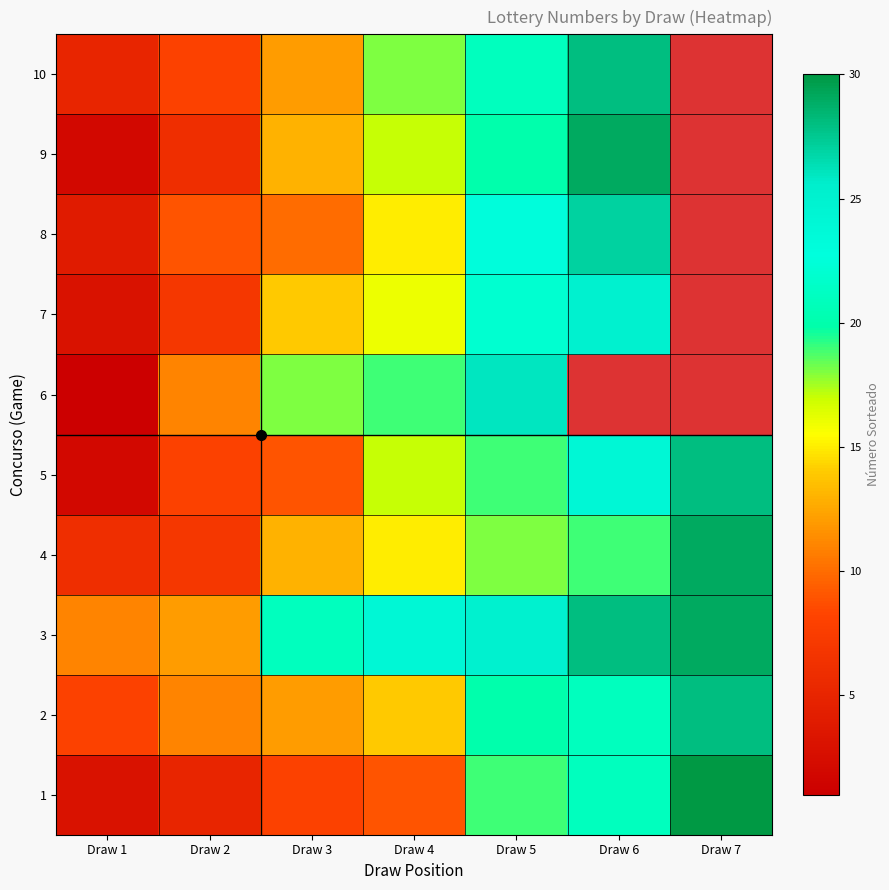

Is it true that 8 equals 4.0 at Draw 1?

True